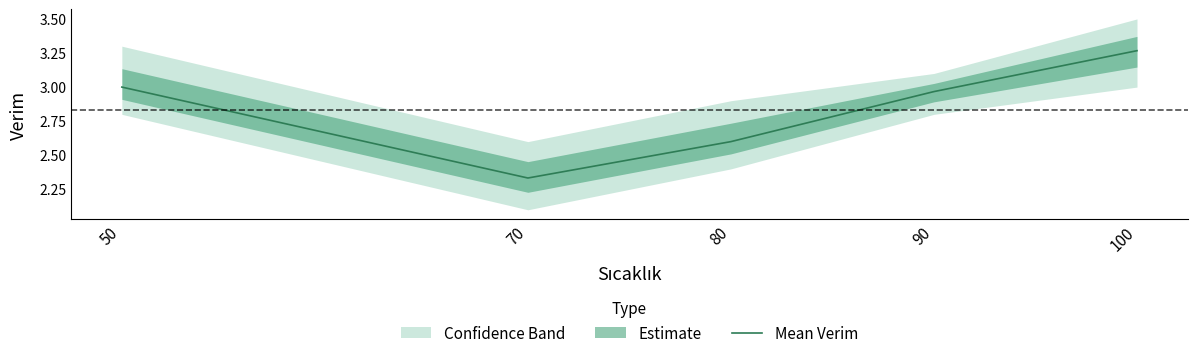

Is it true that Mean Verim equals 4.0 at 80?

False